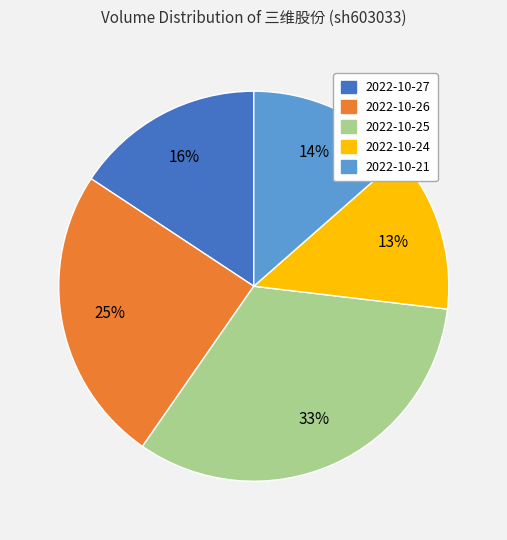

What percentage is the 2022-10-24 slice, to the nearest percent?

13%